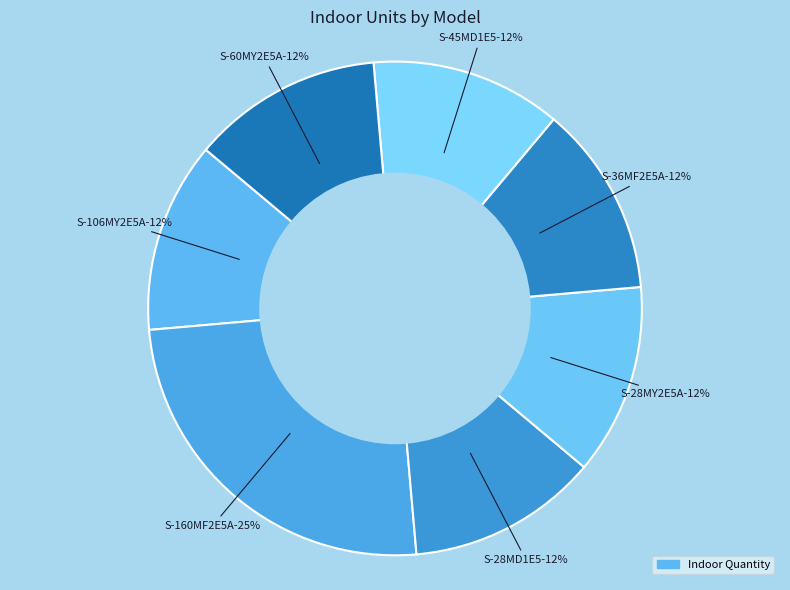

Does S-160MF2E5A account for over 50% of the chart?

No